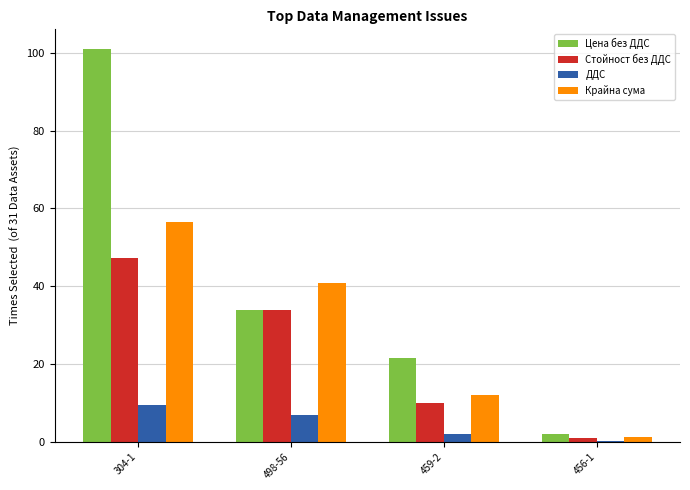

Are the bars horizontal?

No